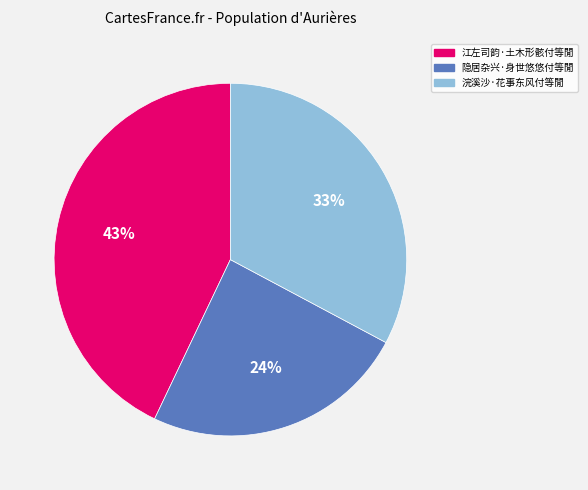

Count the number of slices in the pie.

3